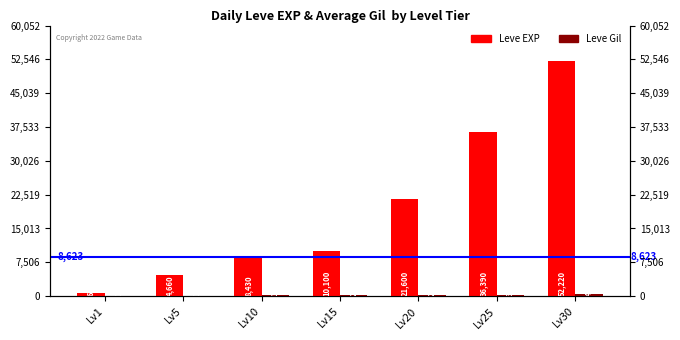

Is the value of Leve EXP at Lv15 greater than the value of Leve Gil at Lv1?

Yes